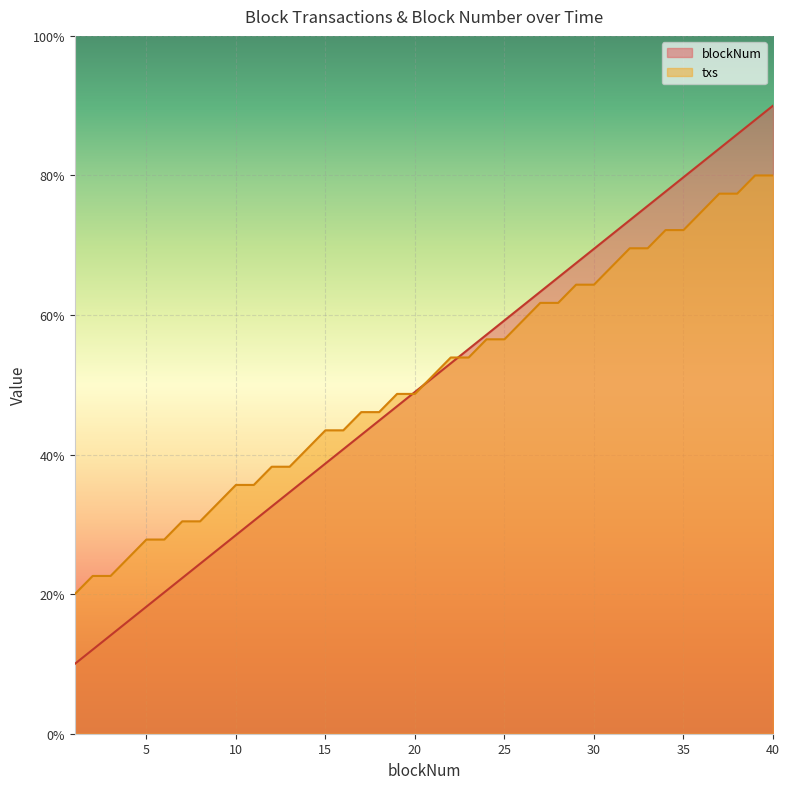

Reading right to left, transcribe all the data shown in this chart.

blockNum: 90.0	87.9	85.9	83.8	81.8	79.7	77.7	75.6	73.6	71.5	69.5	67.4	65.4	63.3	61.3	59.2	57.2	55.1	53.1	51.0	49.0	46.9	44.9	42.8	40.8	38.7	36.7	34.6	32.6	30.5	28.5	26.4	24.4	22.3	20.3	18.2	16.2	14.1	12.1	10.0
txs: 80.0	80.0	77.4	77.4	74.8	72.2	72.2	69.6	69.6	67.0	64.3	64.3	61.7	61.7	59.1	56.5	56.5	53.9	53.9	51.3	48.7	48.7	46.1	46.1	43.5	43.5	40.9	38.3	38.3	35.7	35.7	33.0	30.4	30.4	27.8	27.8	25.2	22.6	22.6	20.0